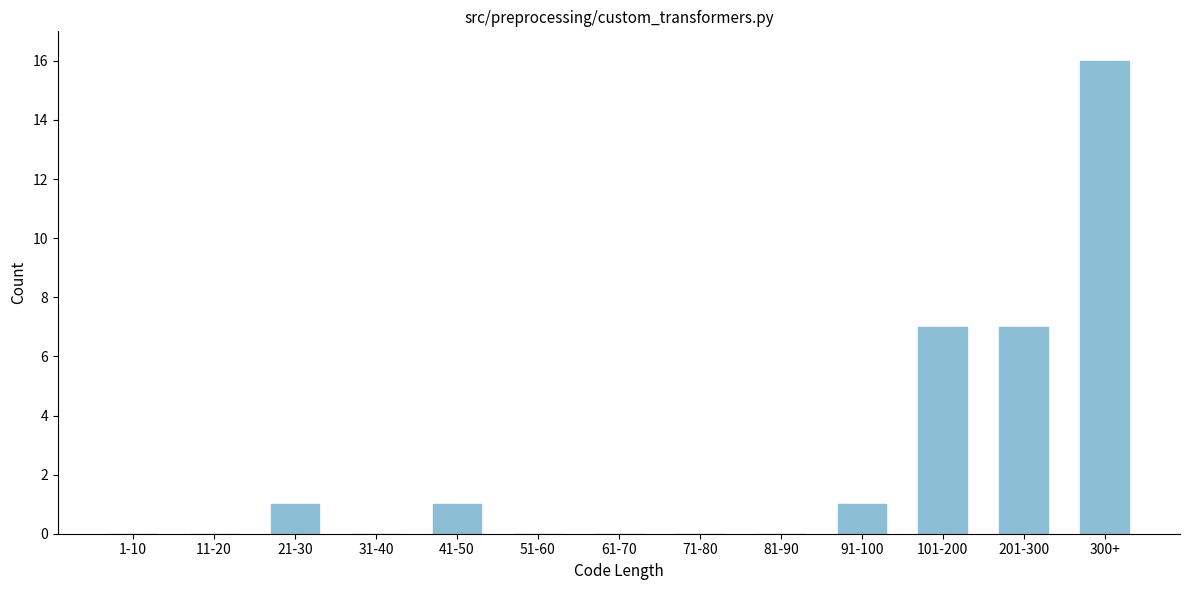

Reading left to right, list all the values displayed in this chart.

1-10=0	11-20=0	21-30=1	31-40=0	41-50=1	51-60=0	61-70=0	71-80=0	81-90=0	91-100=1	101-200=7	201-300=7	300+=16